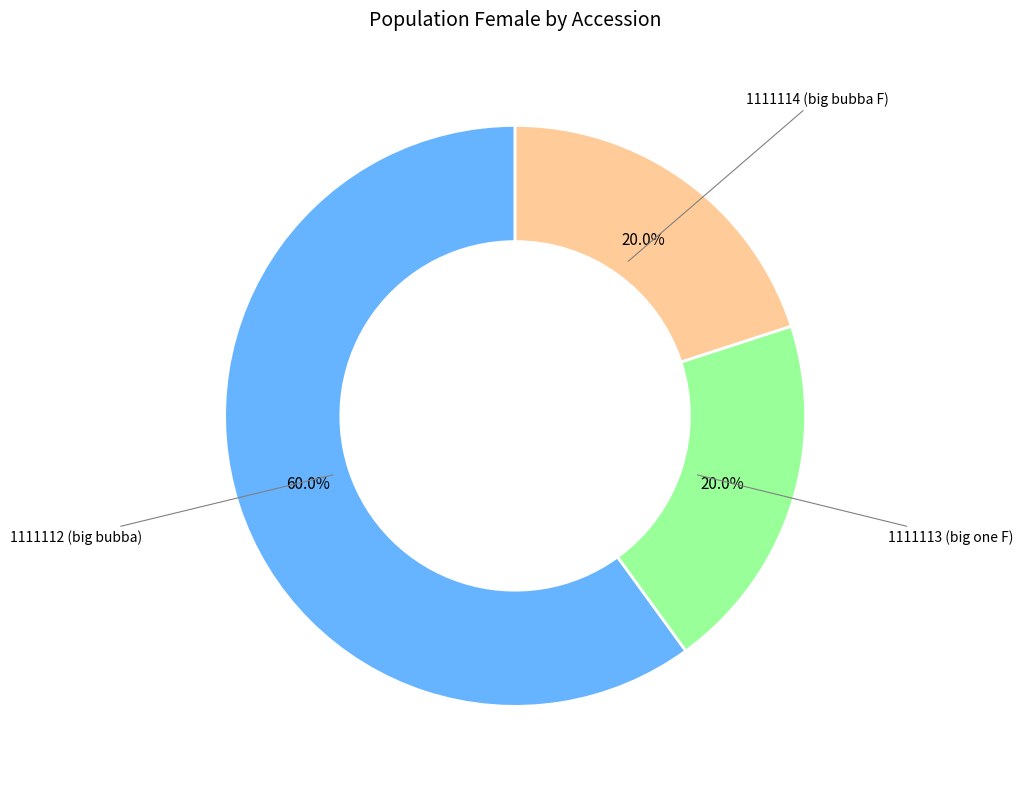

Does any single category account for the majority?

Yes